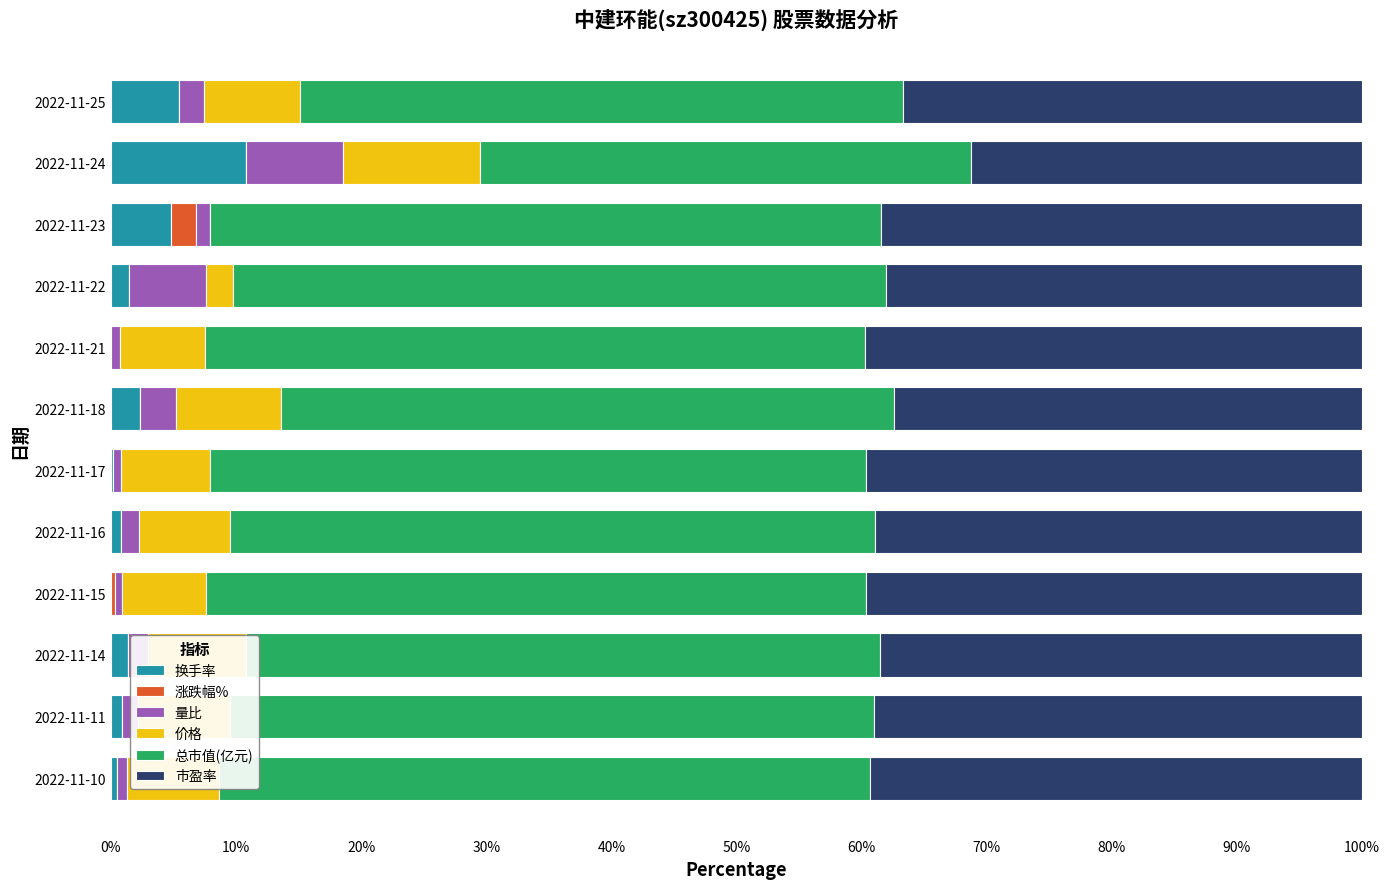

What are all the series names shown in the legend?

换手率, 涨跌幅%, 量比, 价格, 总市值(亿元), 市盈率